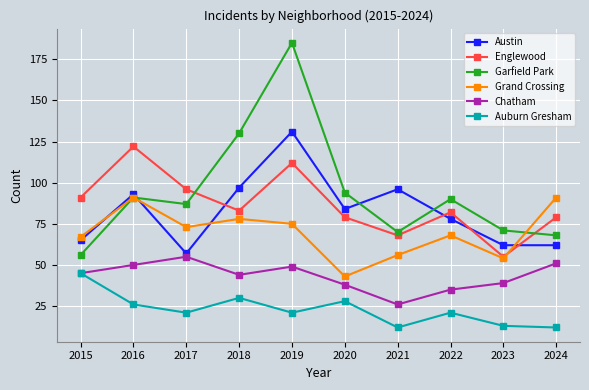

What is the total value across all series at 2016?

473